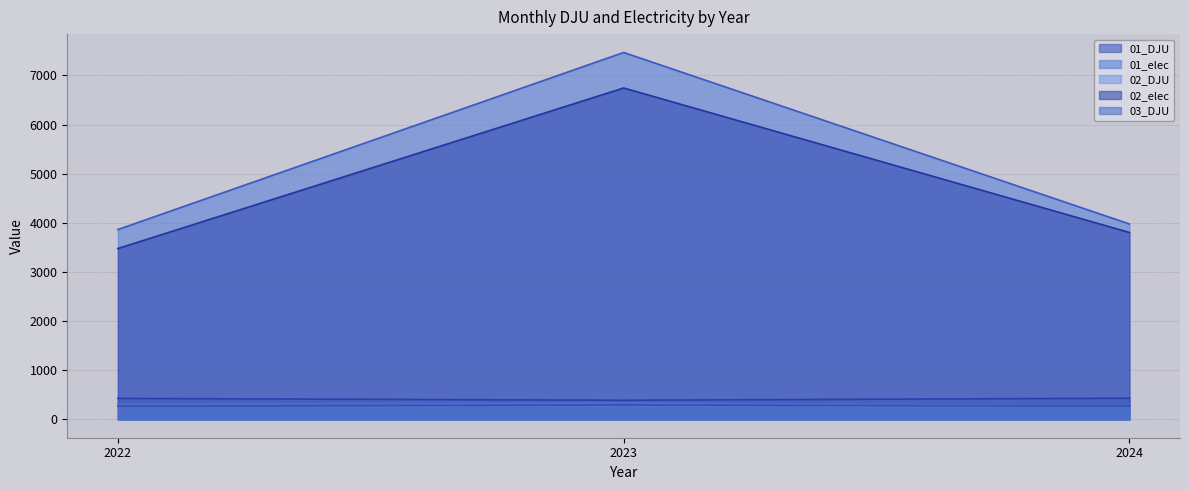

Is it true that 01_DJU equals 431.4 at 2024?

True